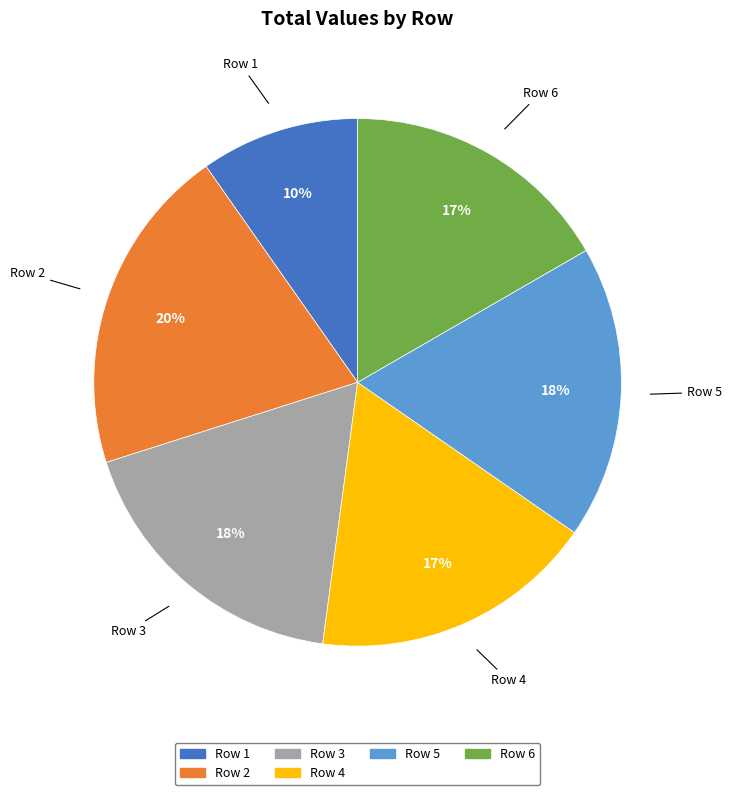

To the nearest percent, what is the average slice percentage?

17%